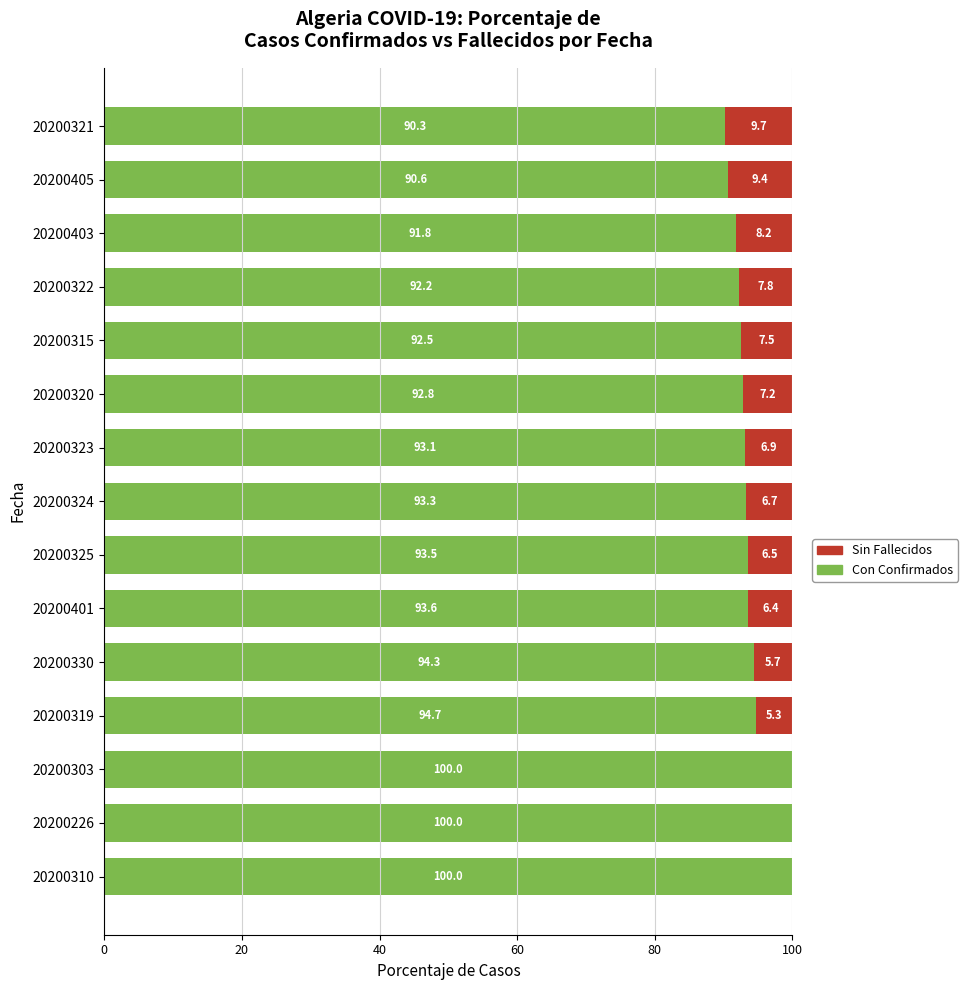

What is the total value across all series at 20200320?

100.0